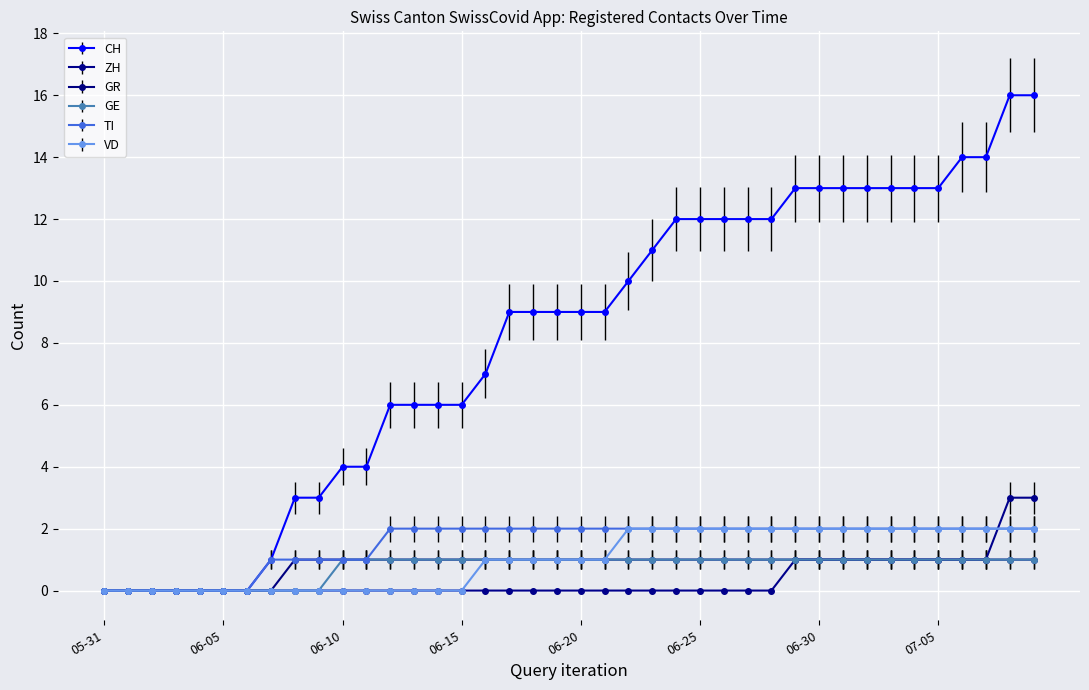

Which series has the largest total across all categories?

CH